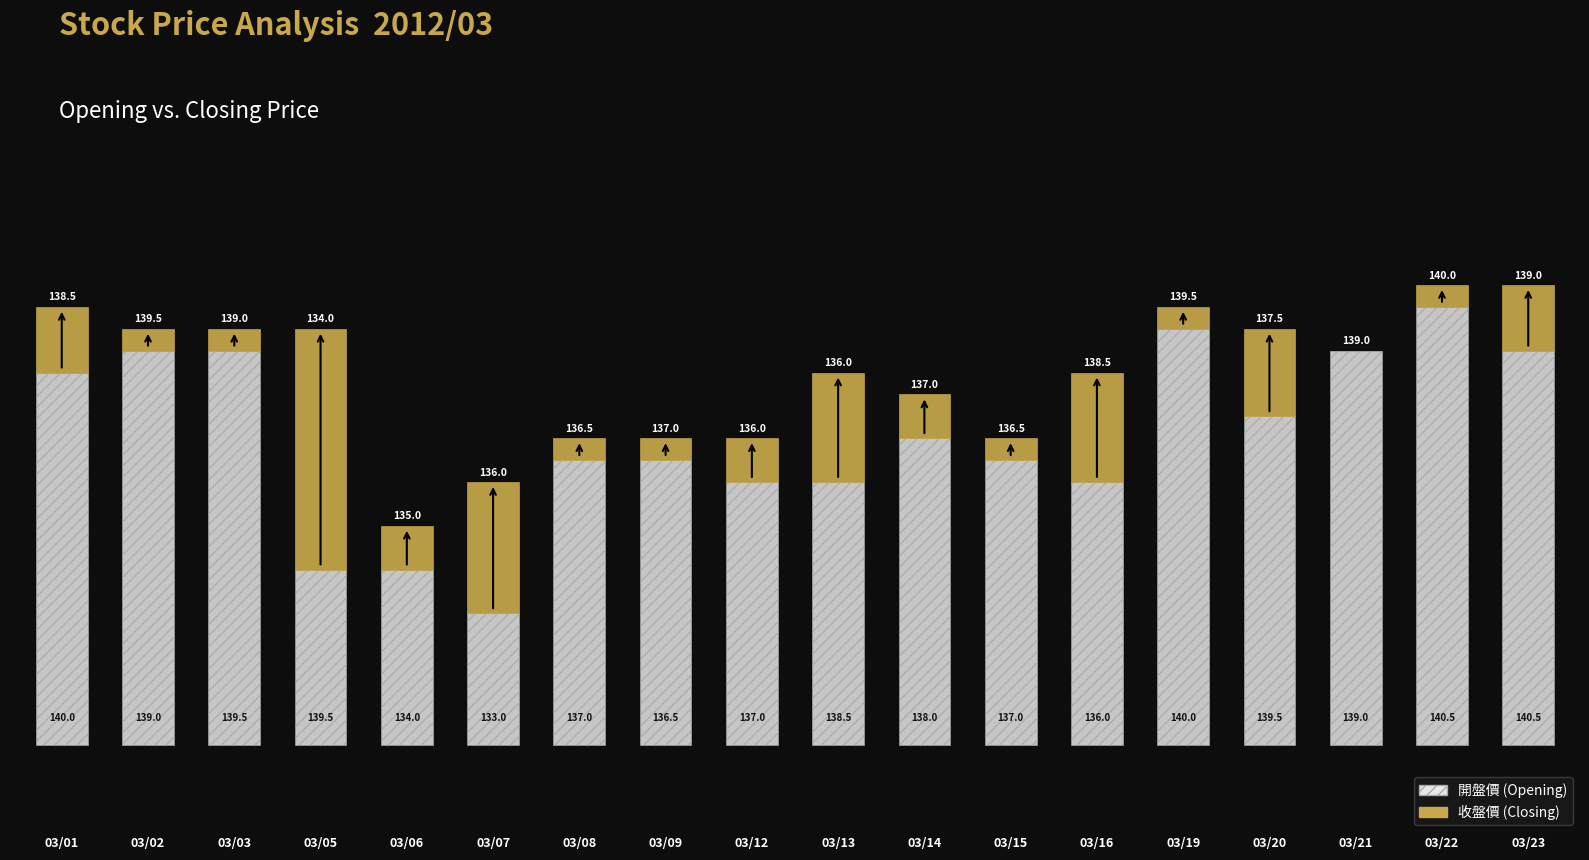

Reading left to right, transcribe all the data shown in this chart.

開盤價: 8.5	9.0	9.0	4.0	4.0	3.0	6.5	6.5	6.0	6.0	7.0	6.5	6.0	9.5	7.5	9.0	10.0	9.0
收盤價: 1.5	0.5	0.5	5.5	1.0	3.0	0.5	0.5	1.0	2.5	1.0	0.5	2.5	0.5	2.0	0.0	0.5	1.5